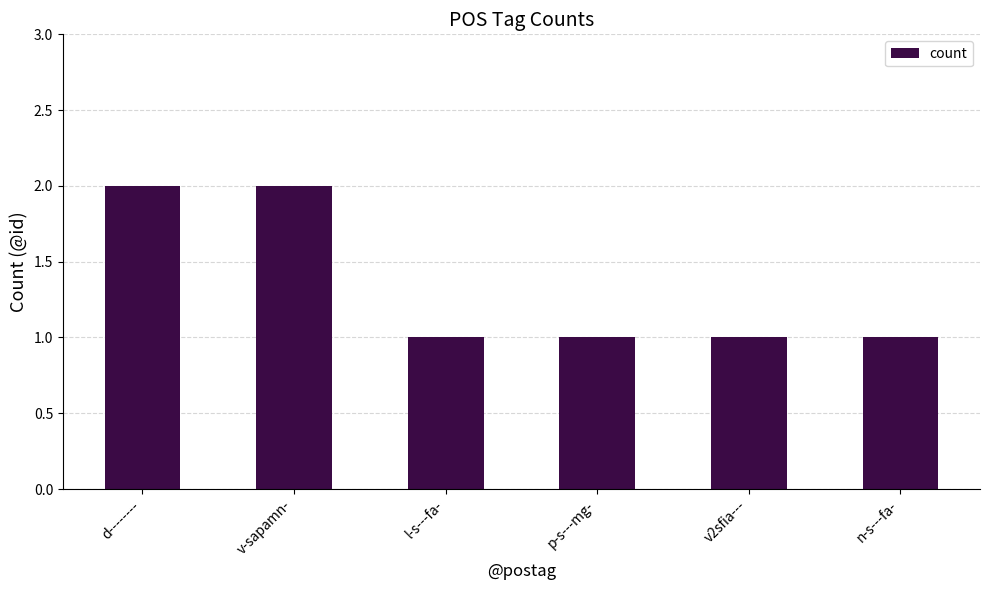

What is the sum of all values?

8